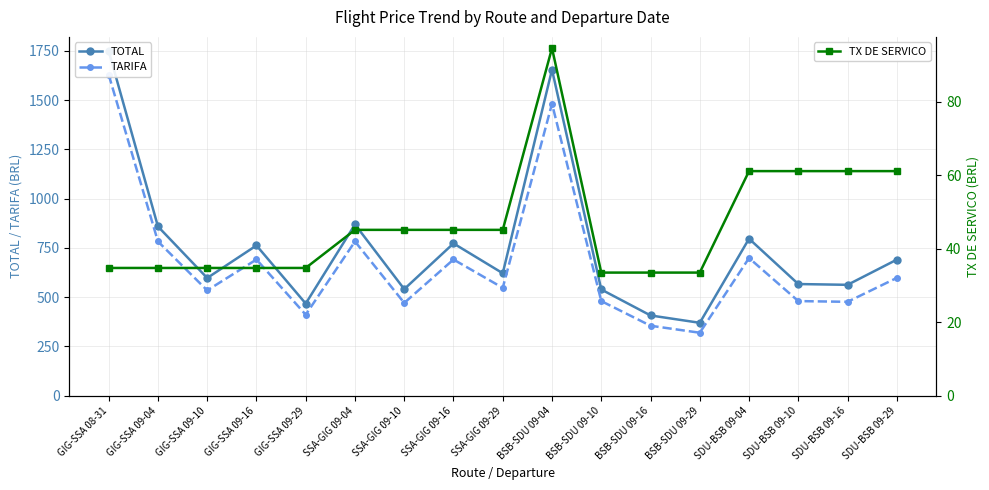

Which series has the largest total across all categories?

TOTAL